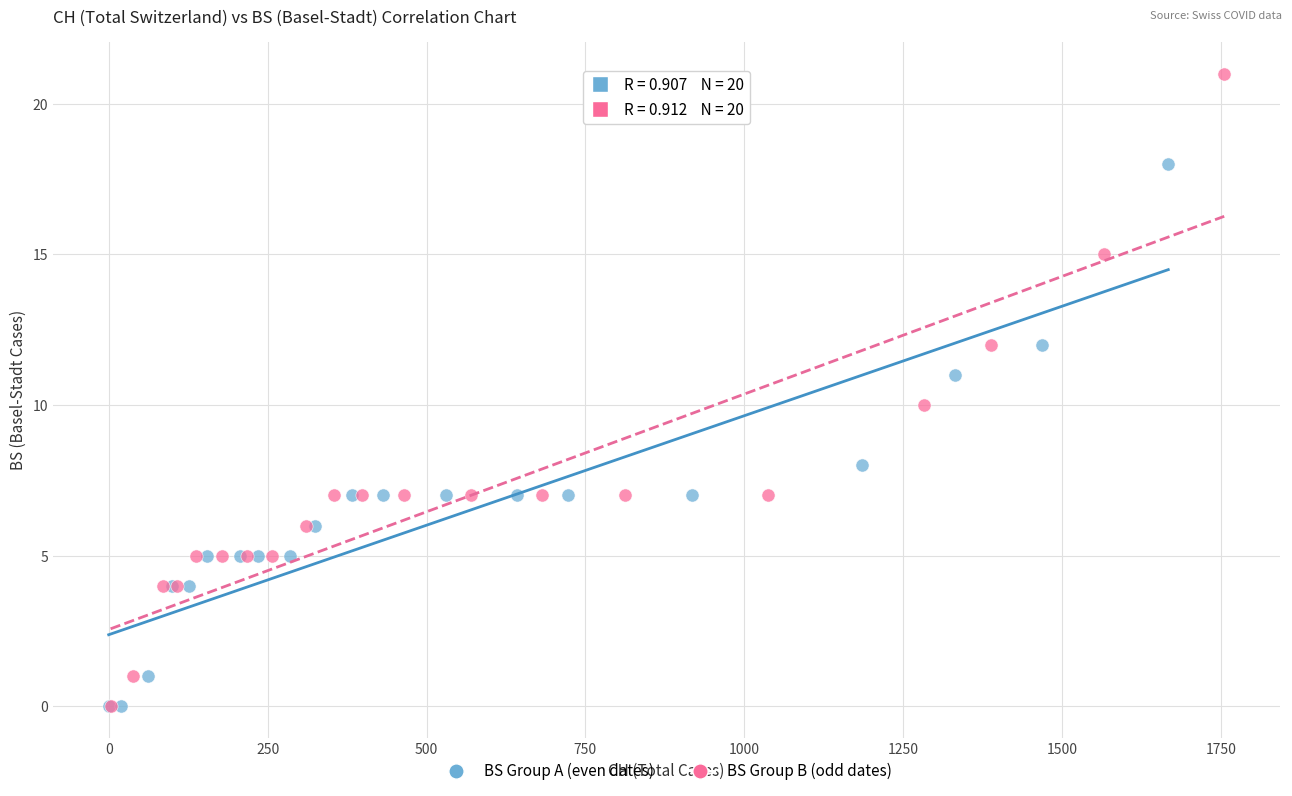

Which series reaches the maximum Y coordinate?

BS Group B (odd dates)